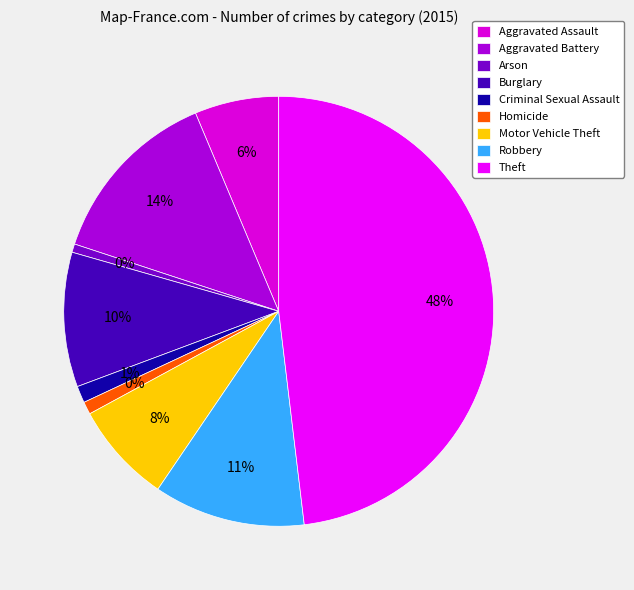

Approximately how many times larger is the value at Motor Vehicle Theft compared to Theft?

0.2